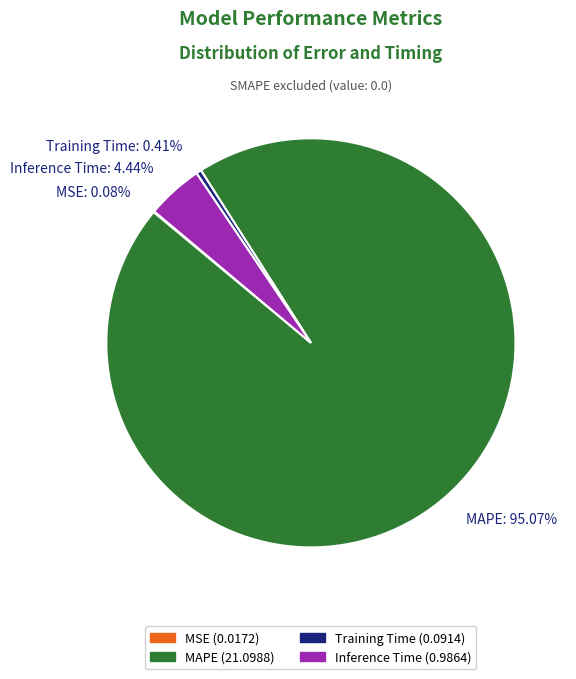

Which category accounts for the majority?

MAPE